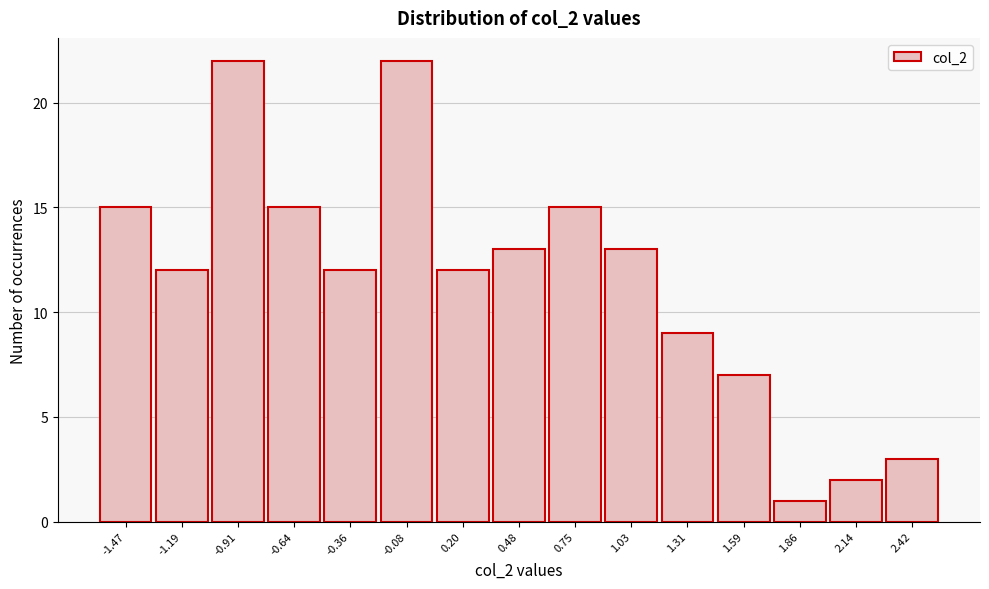

Reading right to left, what are all the values shown in this chart?

3	2	1	7	9	13	15	13	12	22	12	15	22	12	15